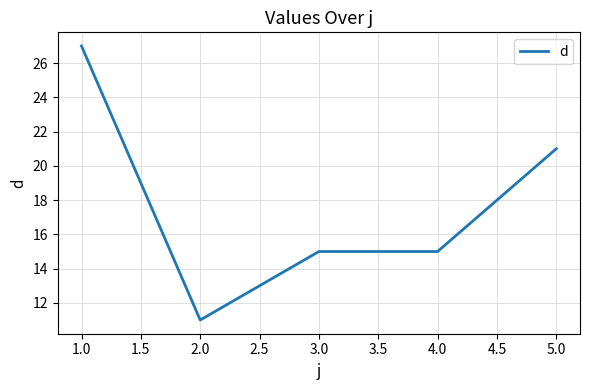

Which has a higher value, 1.0 or 2.0?

1.0